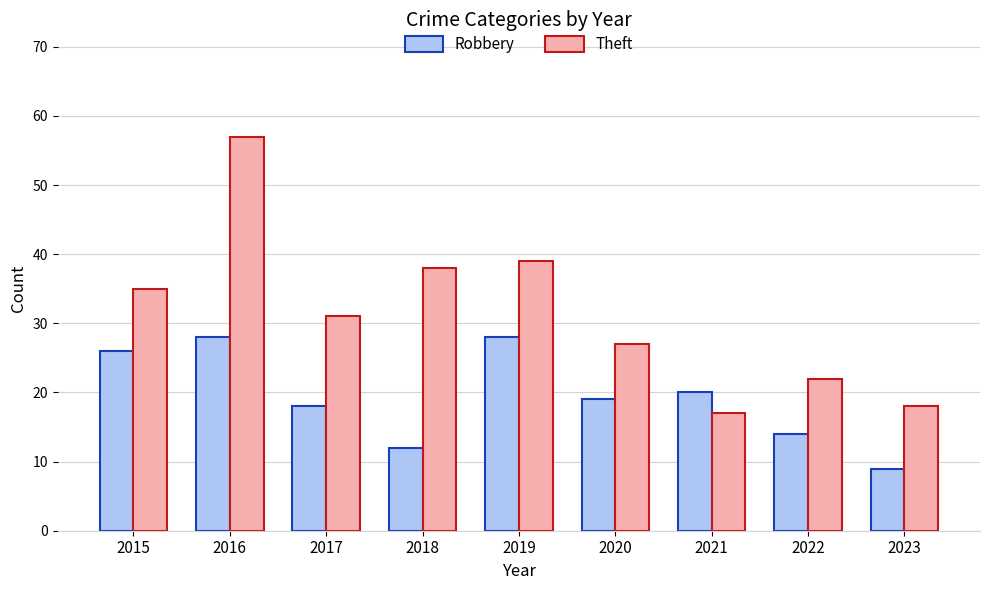

Where does the Robbery series first go above 19?

2015